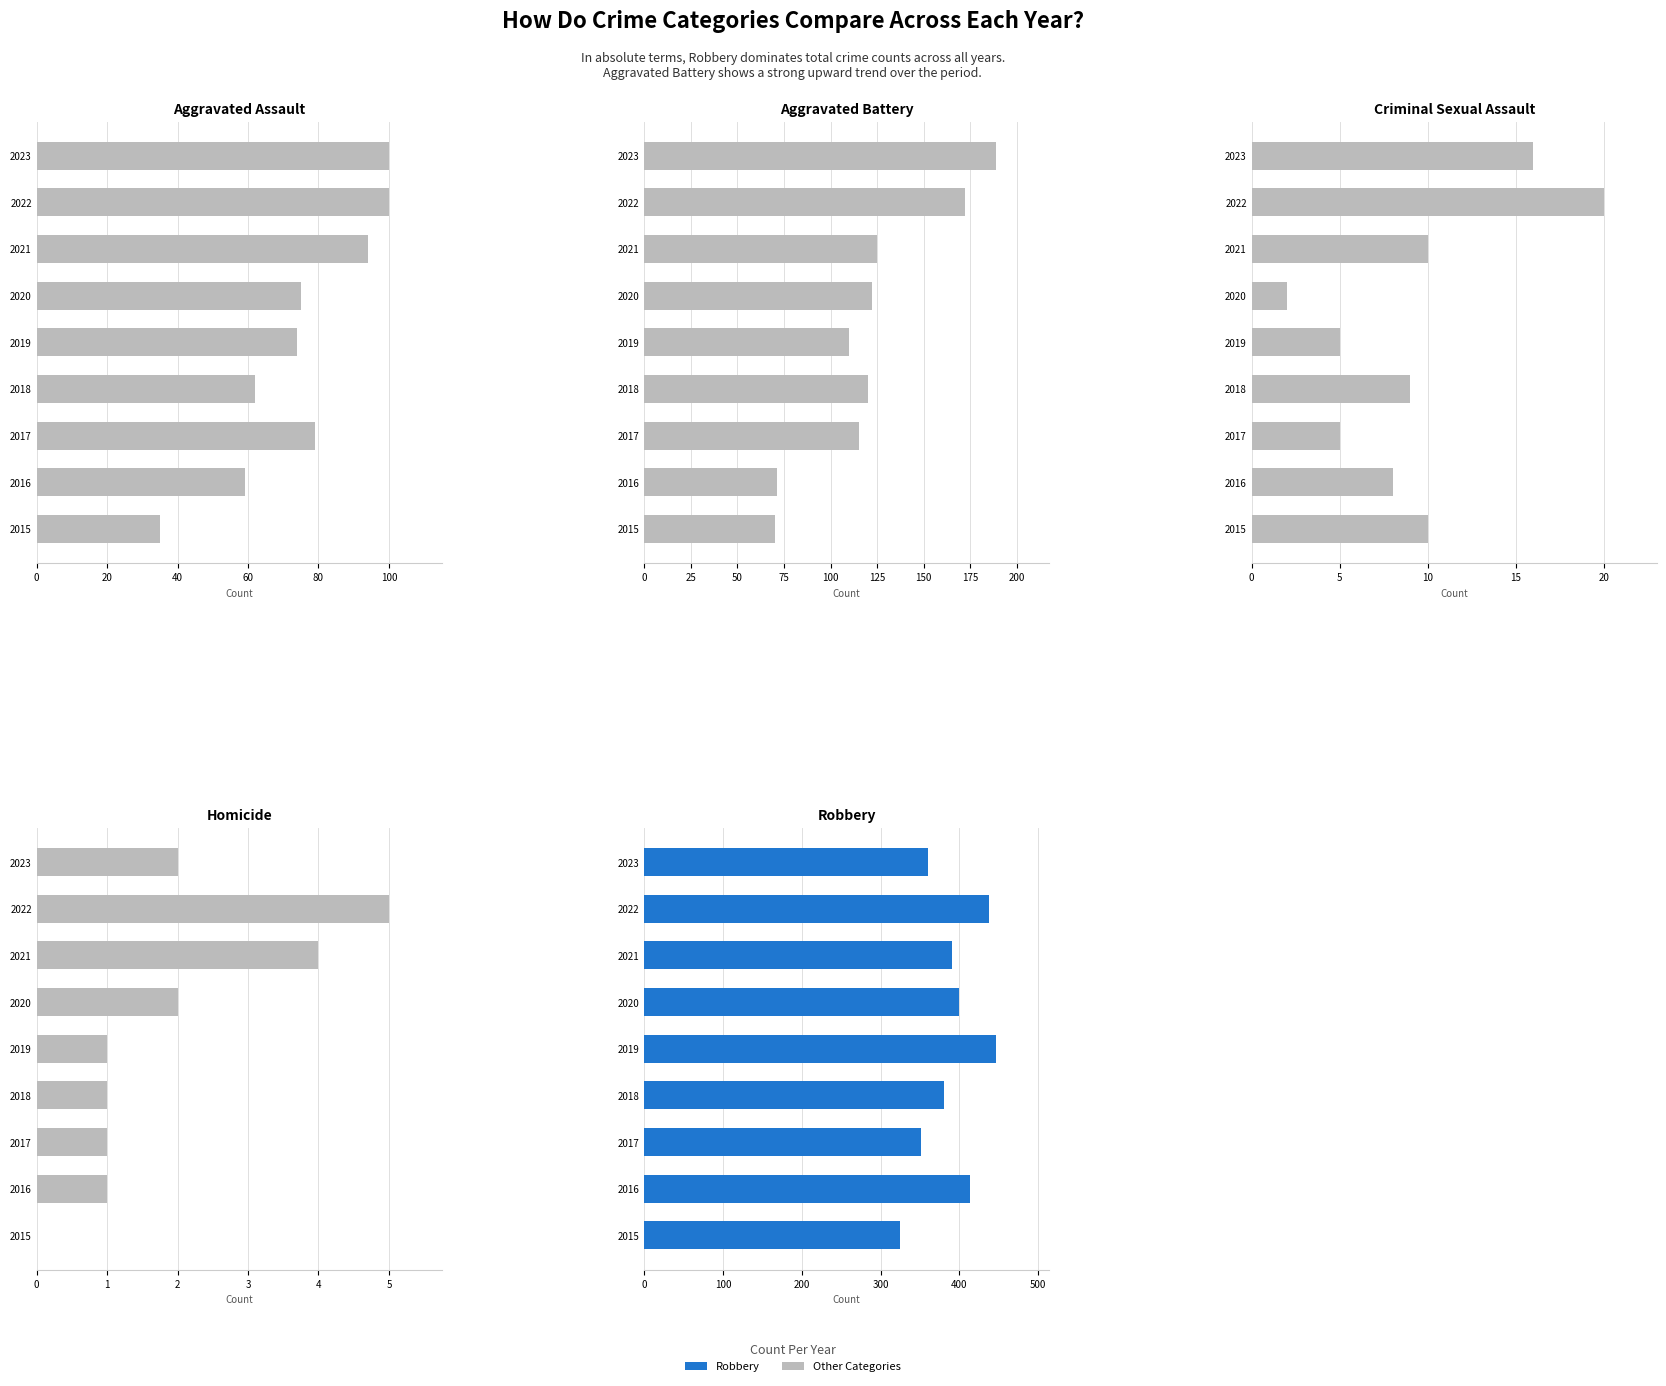

What is the sum of all Robbery values?

3507